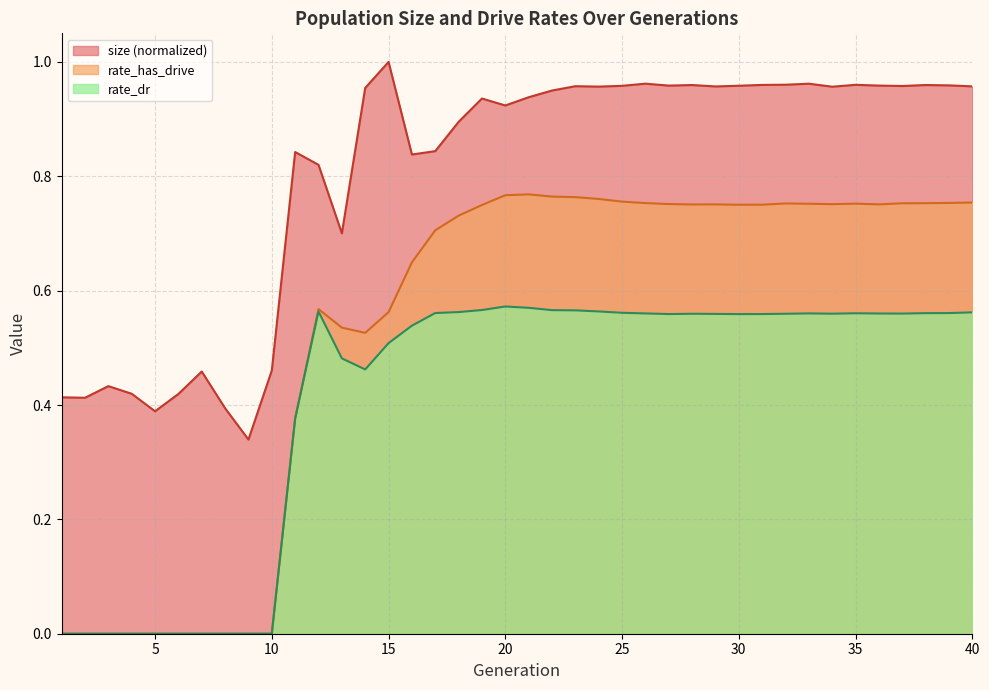

At which category does size reach its first local valley?

2